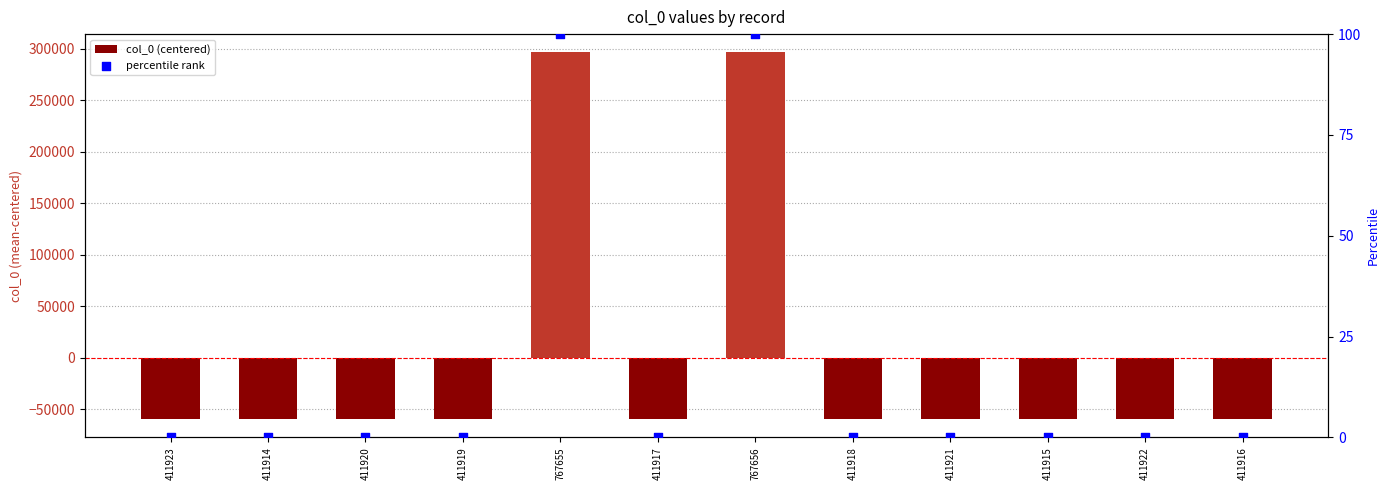

At which category is the sum across all series the highest?

767656